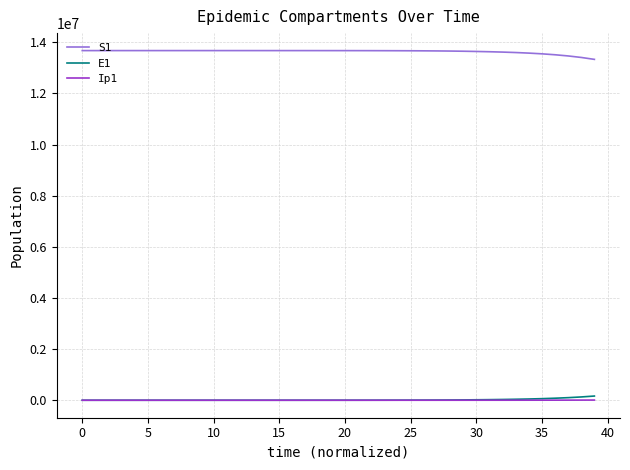

What is the maximum value shown in the chart?

13678500.0